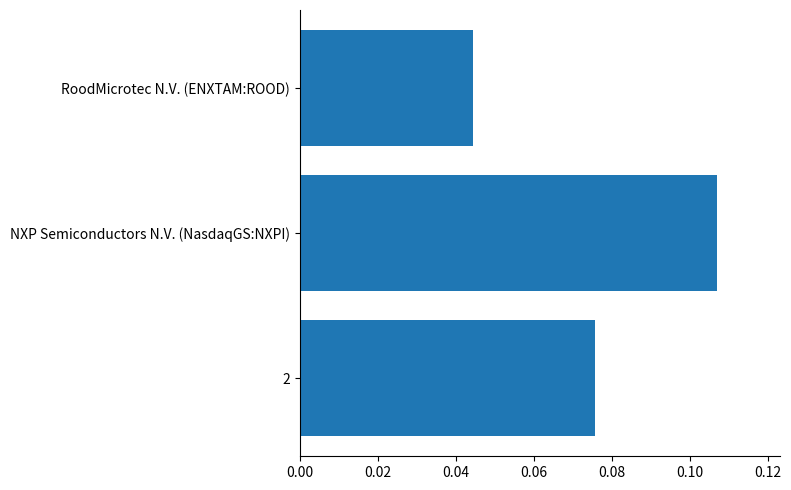

Rank the categories by value from highest to lowest.

NXP Semiconductors N.V. (NasdaqGS:NXPI), 2, RoodMicrotec N.V. (ENXTAM:ROOD)